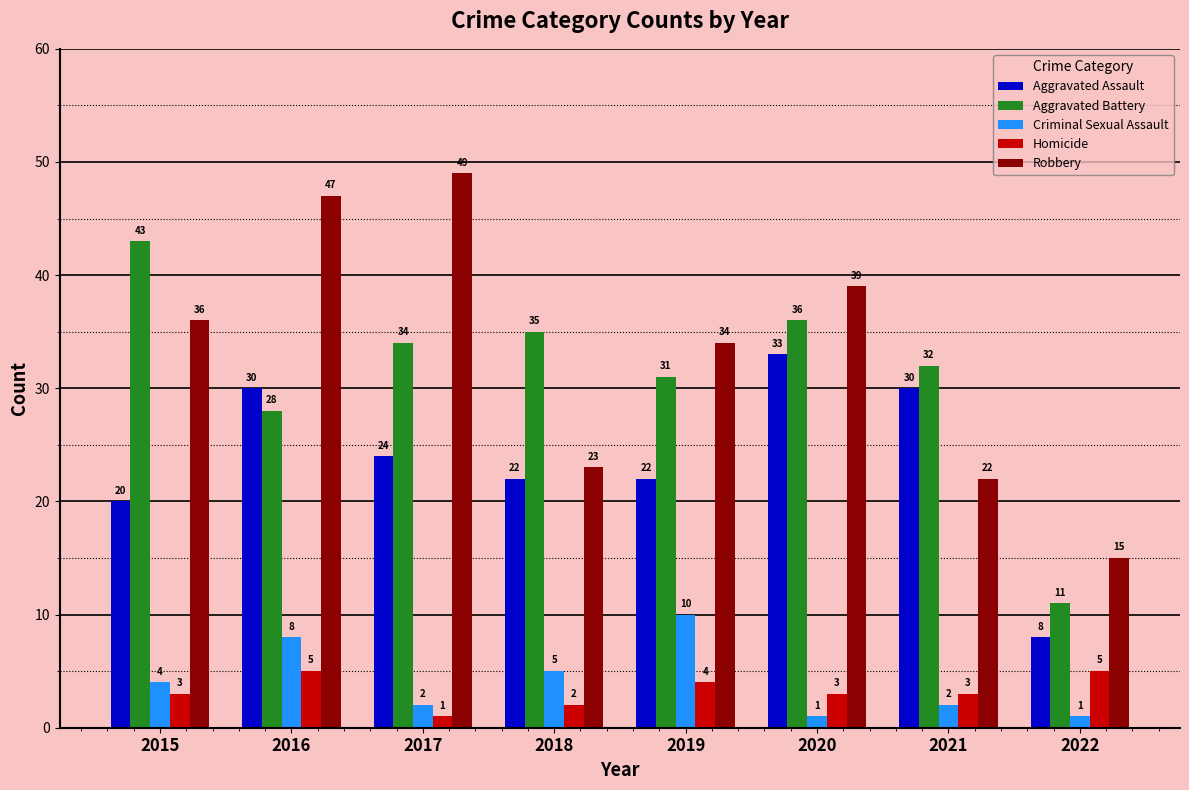

What is the sum of the Aggravated Battery values at 2019 and 2021?

63